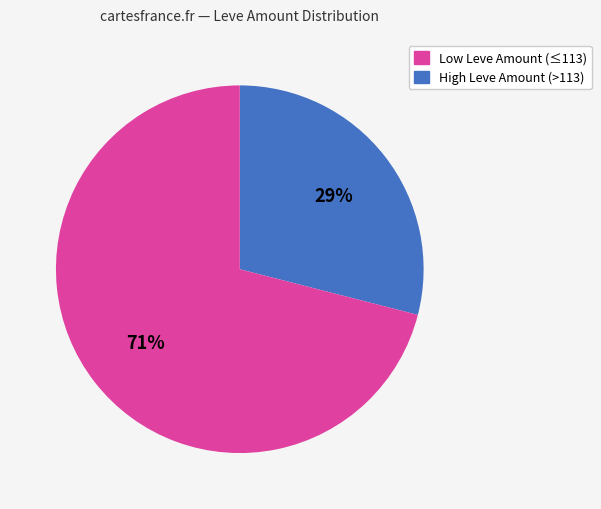

To the nearest percent, what is the average slice percentage?

50%